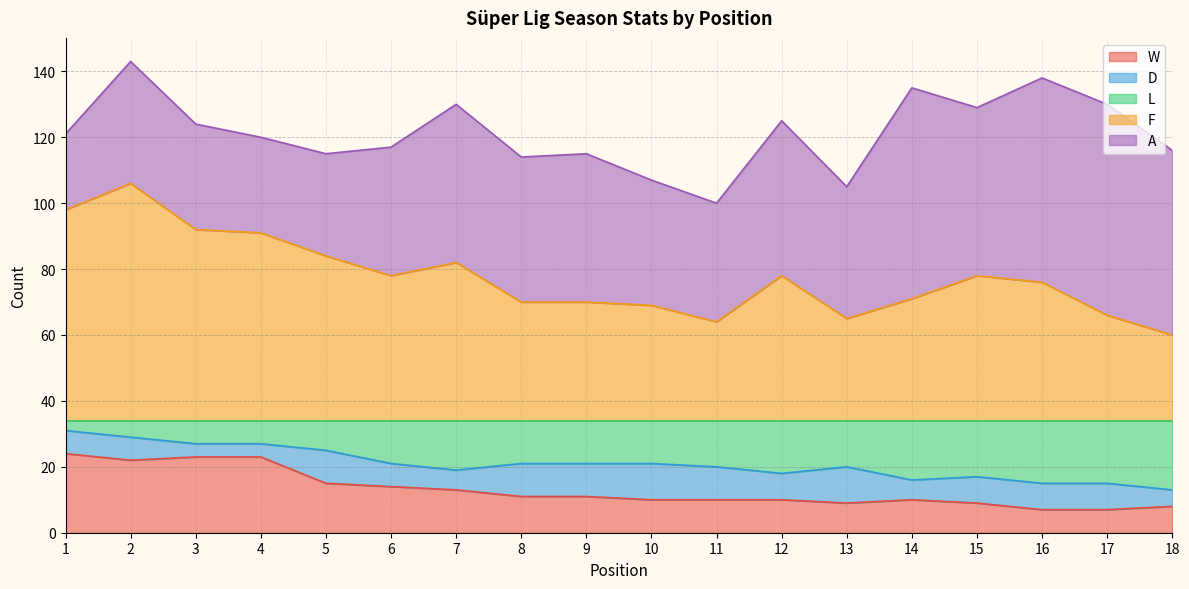

What is the highest value of the W series?

24